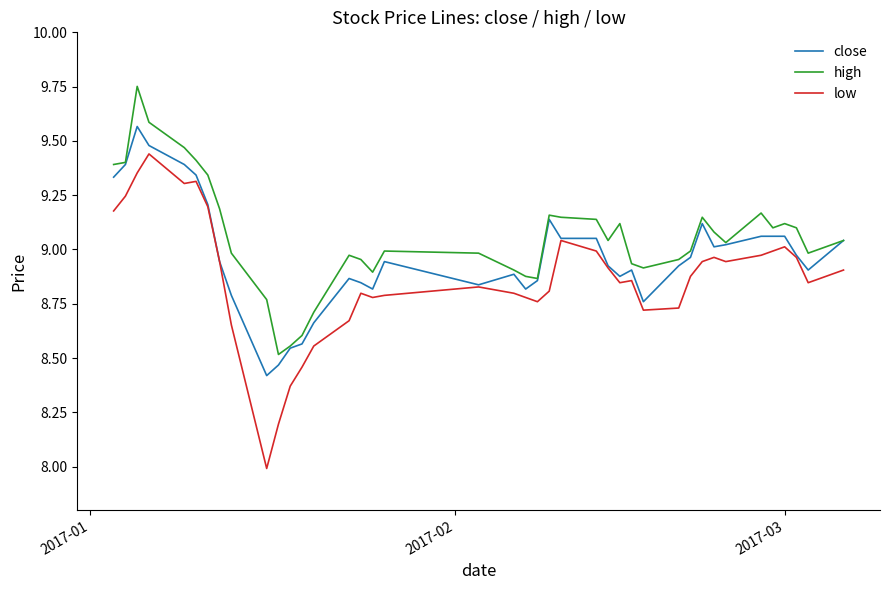

True or false: low and high cross at least once.

False